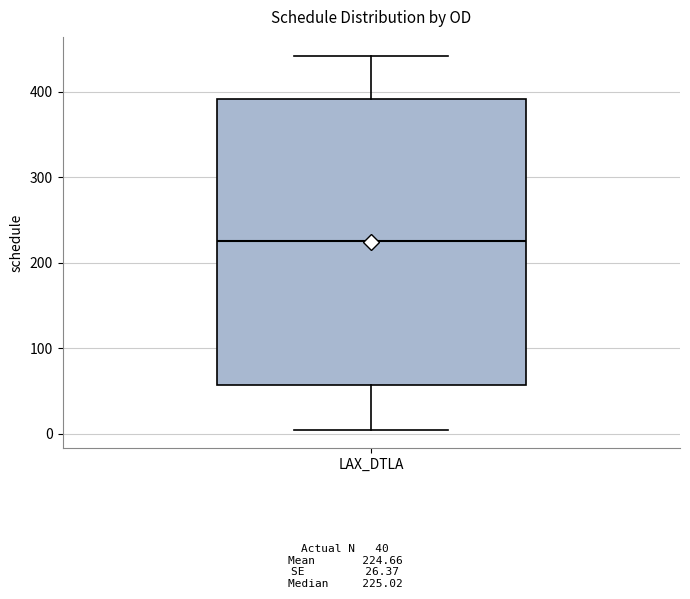

Where does the lower whisker of the box for LAX_DTLA end on the y-axis? The values are not printed on the chart, so give them approximately, as read against the axis.

10